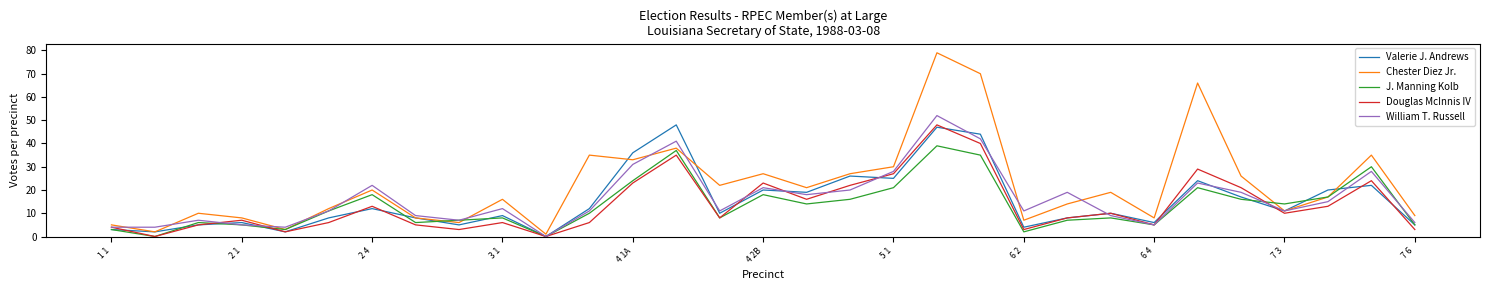

What is the maximum value shown in the chart?

79